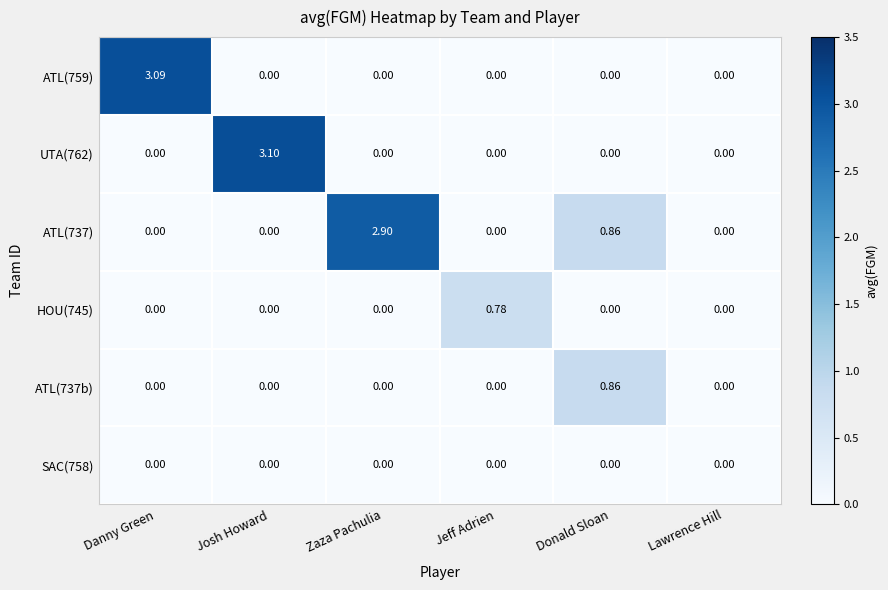

Which category has the highest value across all series?

Josh Howard